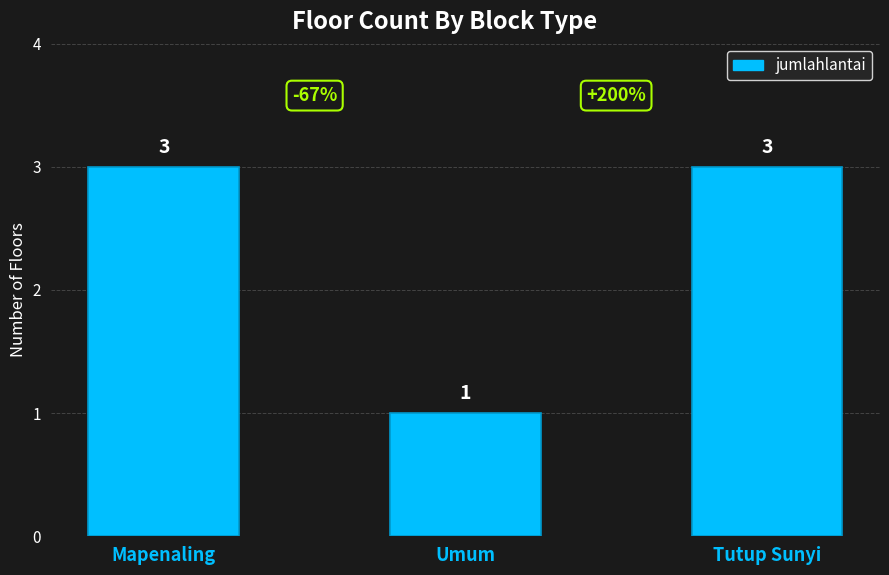

What is the difference between the values at Mapenaling and Umum?

2